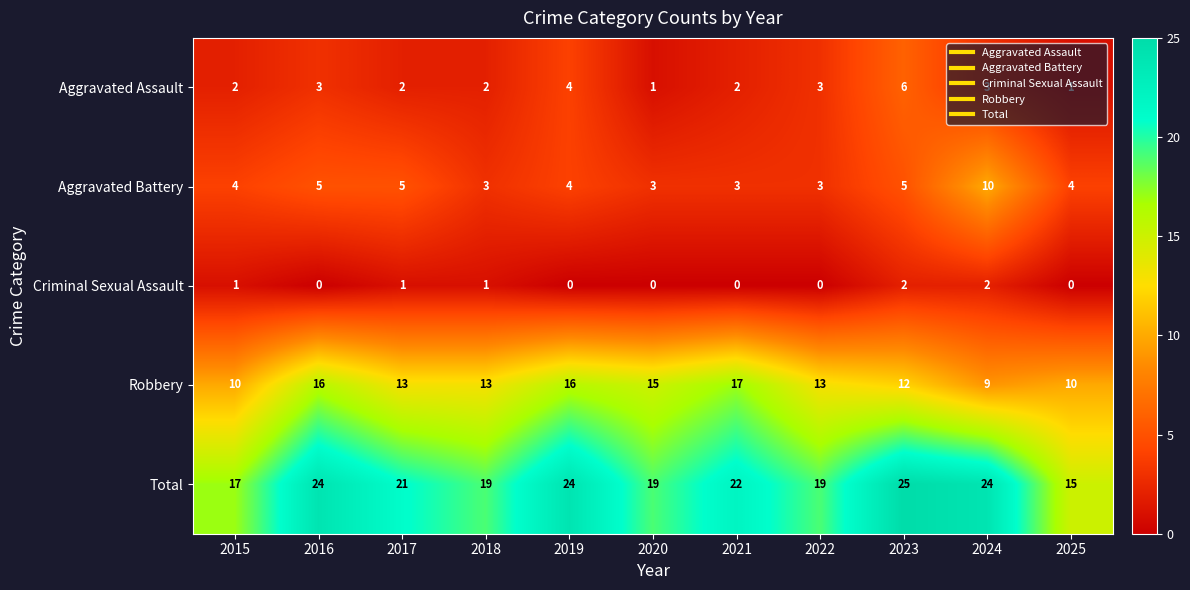

How many Total values are between 19 and 24?

8